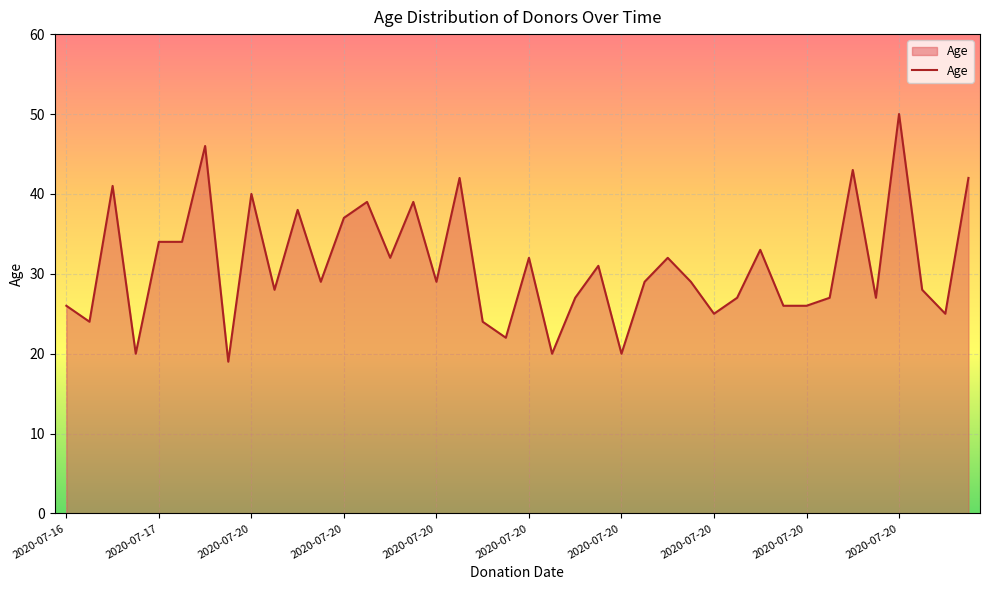

What is the difference between the maximum and minimum values?

31